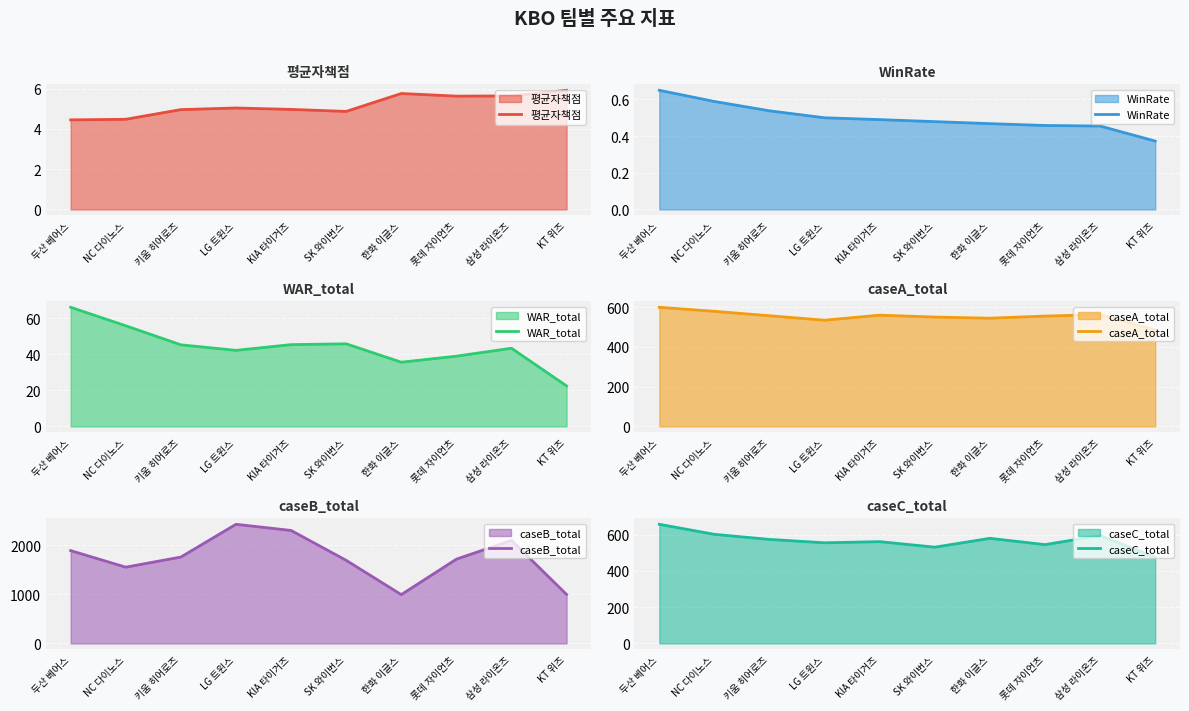

List the labels in order of caseC_total value, smallest first.

KT 위즈, SK 와이번스, 롯데 자이언츠, LG 트윈스, KIA 타이거즈, 키움 히어로즈, 한화 이글스, 삼성 라이온즈, NC 다이노스, 두산 베어스